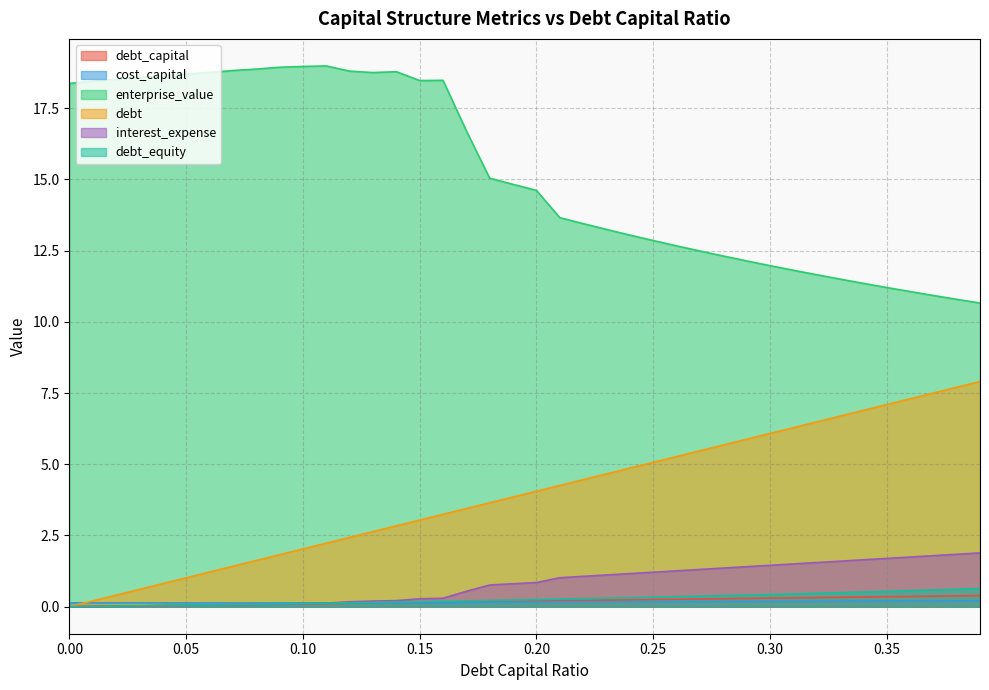

Between 0.05 and 0.32, which series saw the biggest shift?

enterprise_value